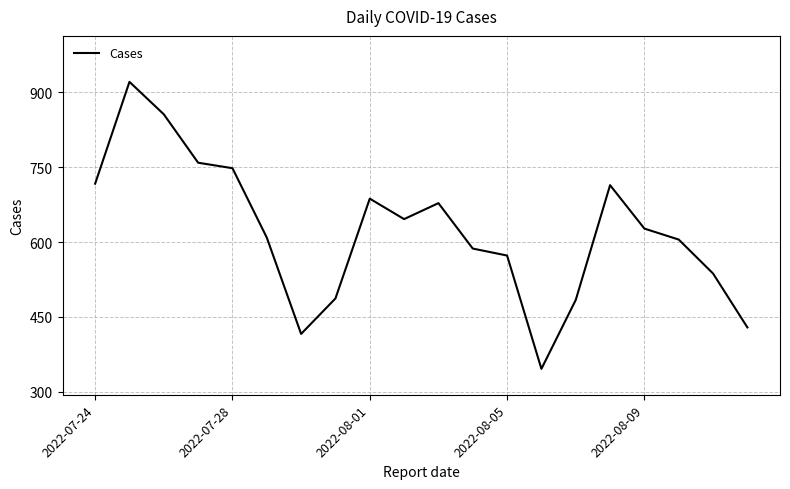

What is the difference between the maximum and minimum values?

575